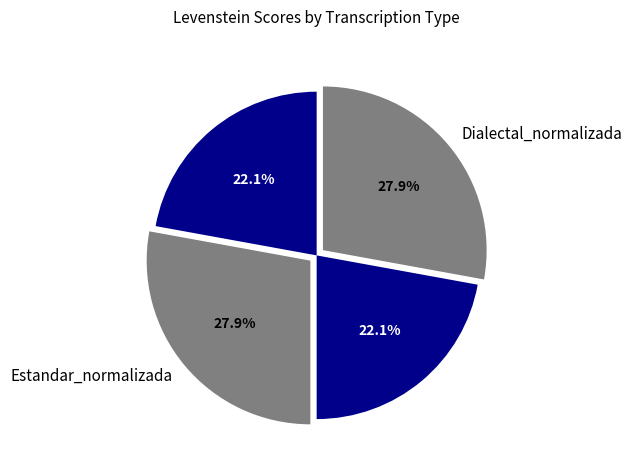

To the nearest percent, what portion does Dialectal_normalizada represent?

28%